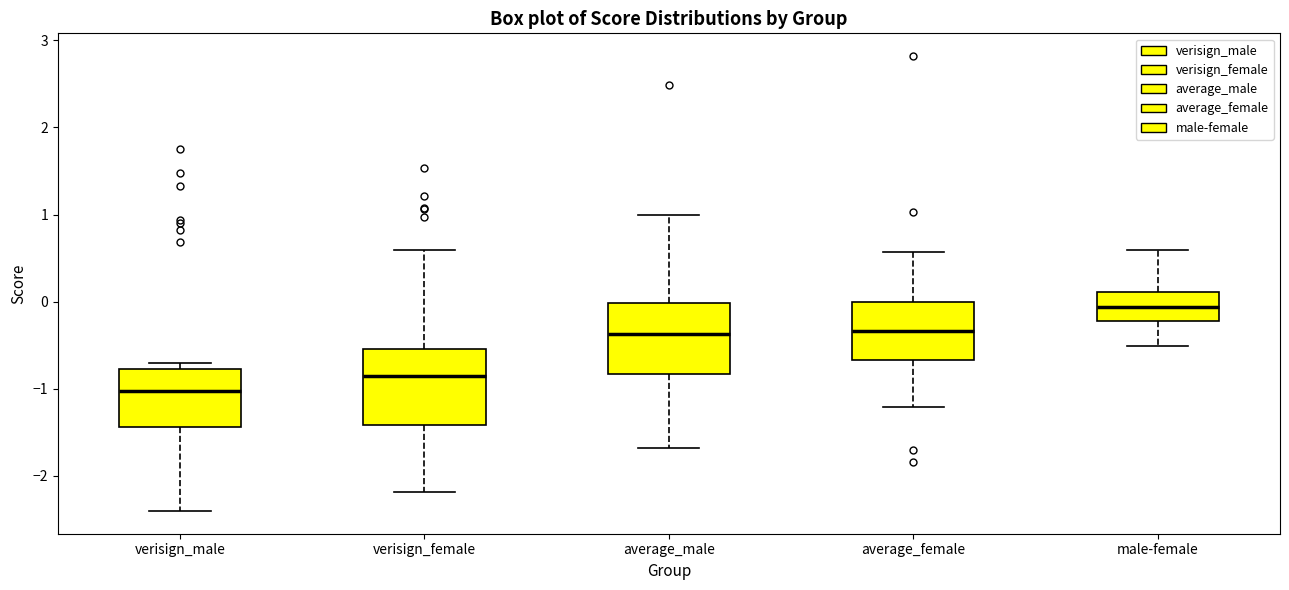

Reading left to right, transcribe this box plot: for each box, give where its median line is, the range the box spans, and where its two whiskers end, as read against the y-axis. The values are not printed on the chart, so give them approximately, as read against the axis.

verisign_male: median -1.0, box -1.4 to -0.8, whiskers -2.4 to -0.7
verisign_female: median -0.8, box -1.4 to -0.5, whiskers -2.2 to 0.6
average_male: median -0.4, box -0.8 to 0.0, whiskers -1.7 to 1.0
average_female: median -0.3, box -0.7 to 0.0, whiskers -1.2 to 0.6
male-female: median -0.1, box -0.2 to 0.1, whiskers -0.5 to 0.6